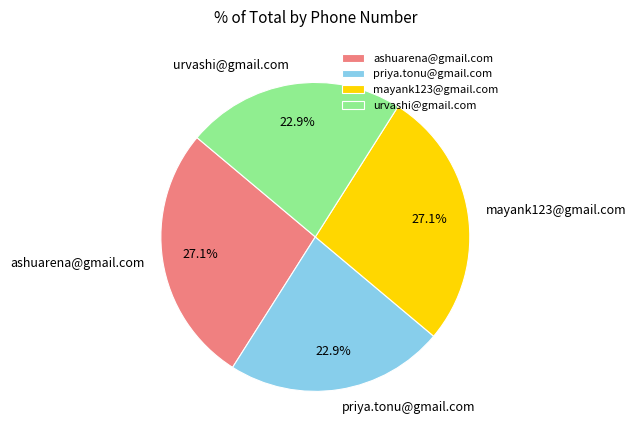

What is the total percentage of mayank123@gmail.com and priya.tonu@gmail.com?

50.0%